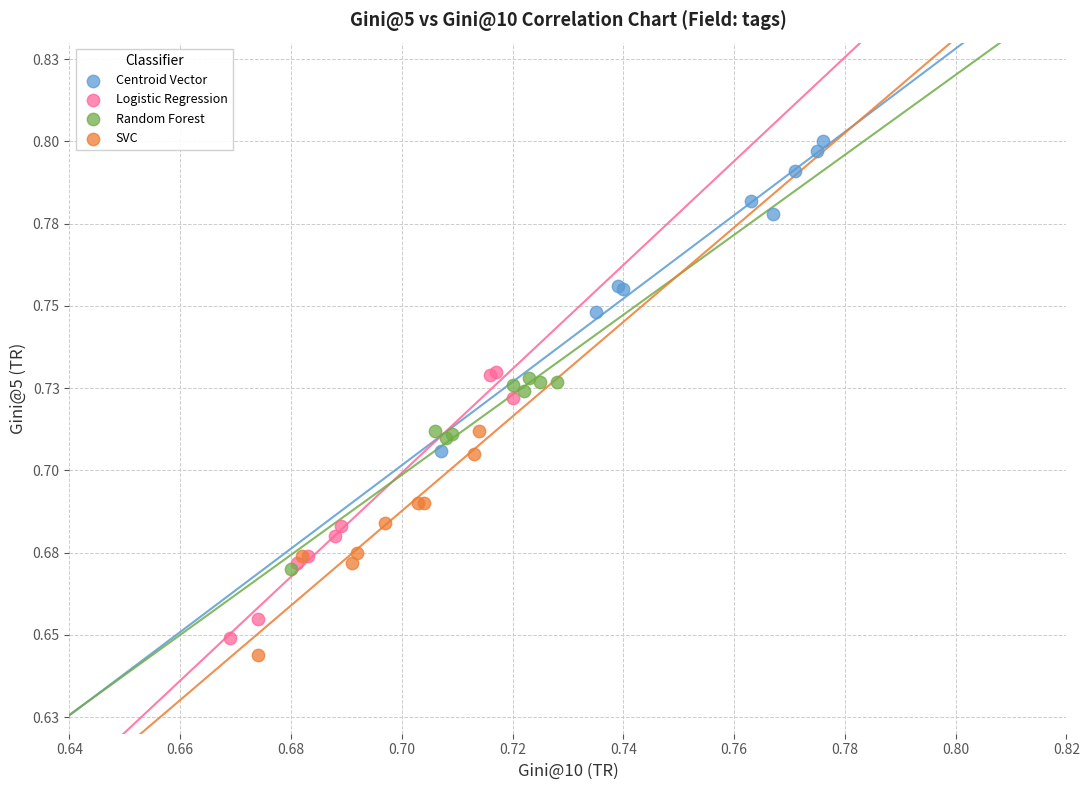

Which series reaches the minimum Y coordinate?

SVC